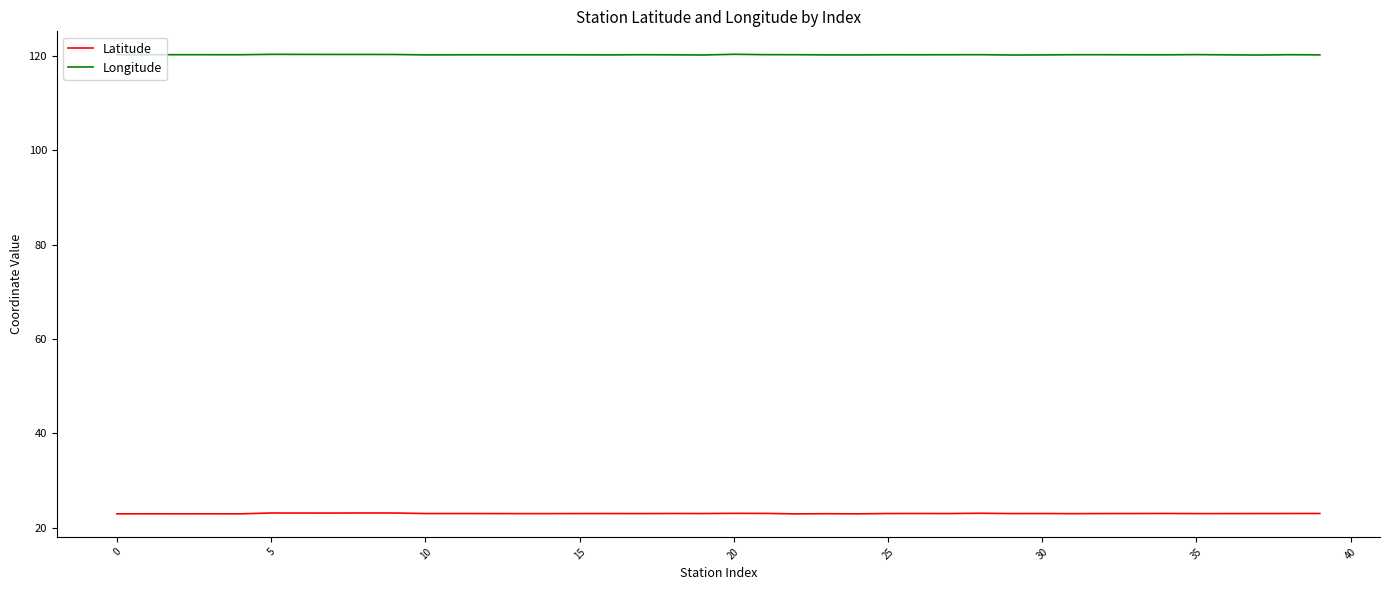

What is the smallest value displayed?

22.9